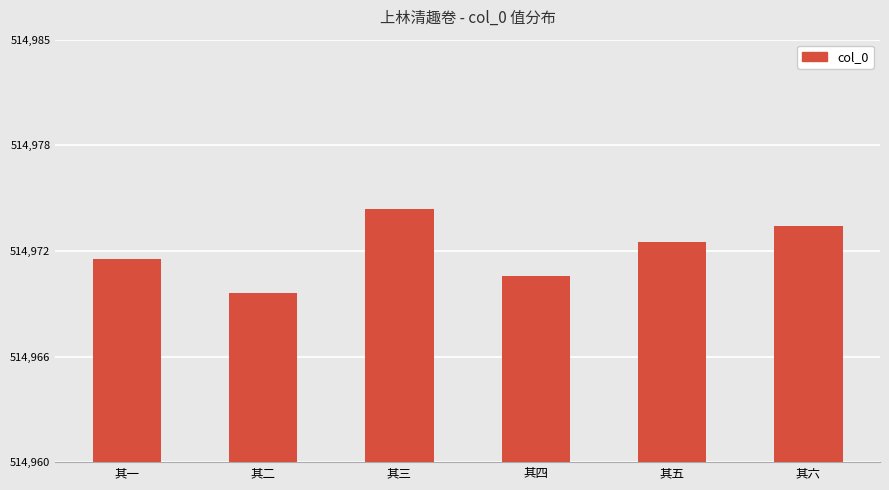

Are the bars grouped side by side (vs. stacked)?

No